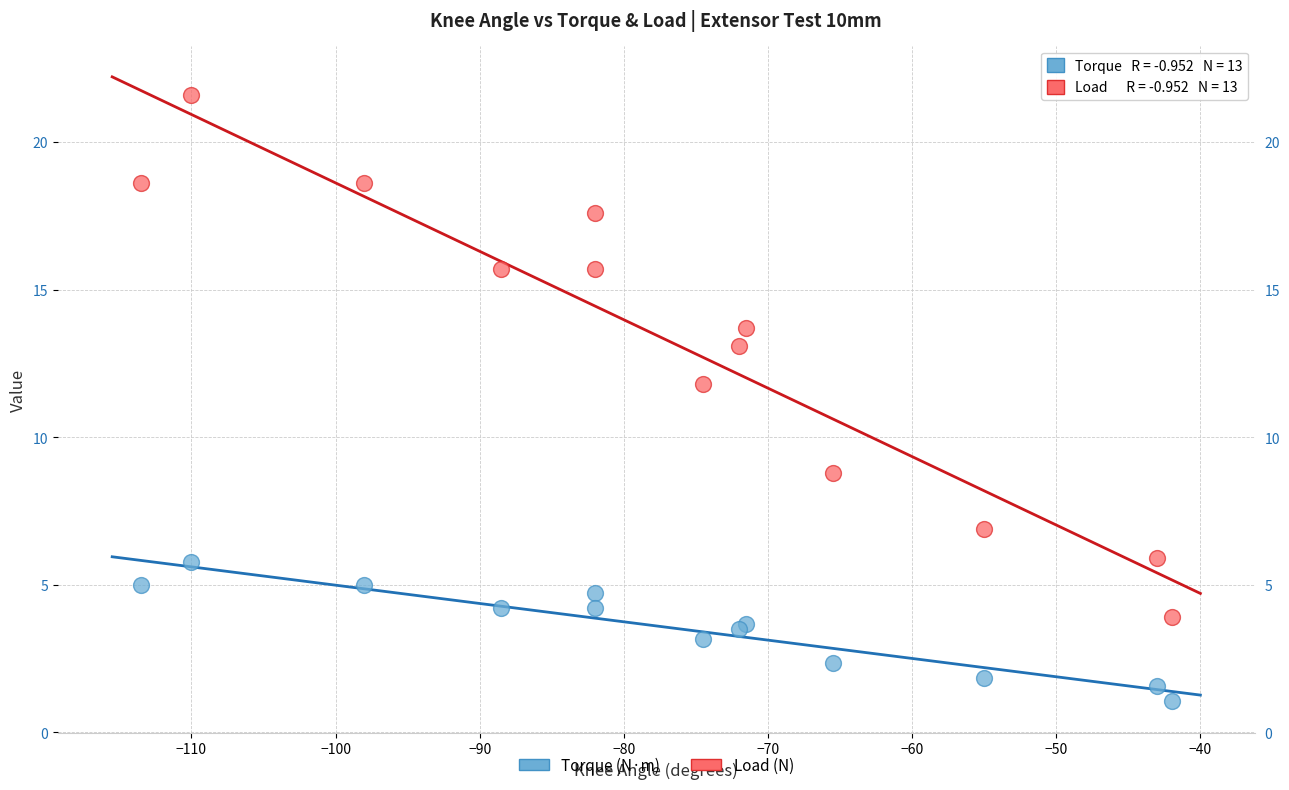

Across all series, what Y value is closest to 11?

11.8